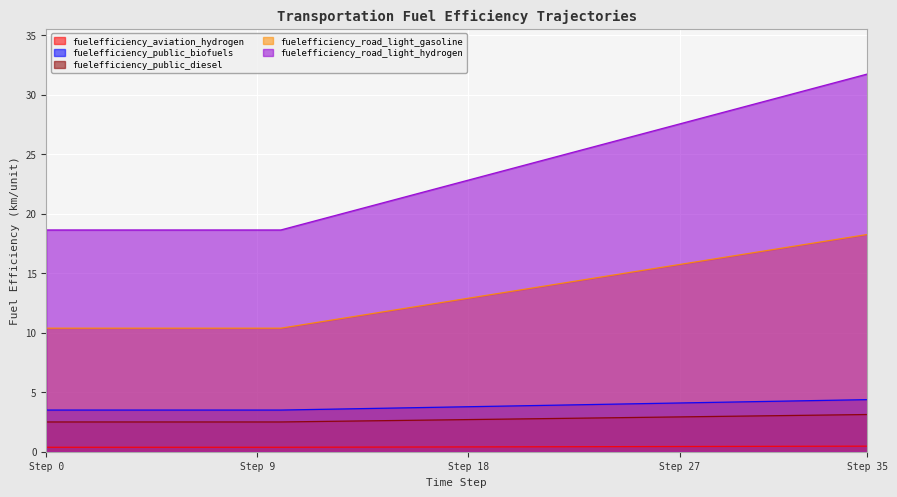

The value of fuelefficiency_road_light_gasoline at 6 is 5.3. True or false?

False